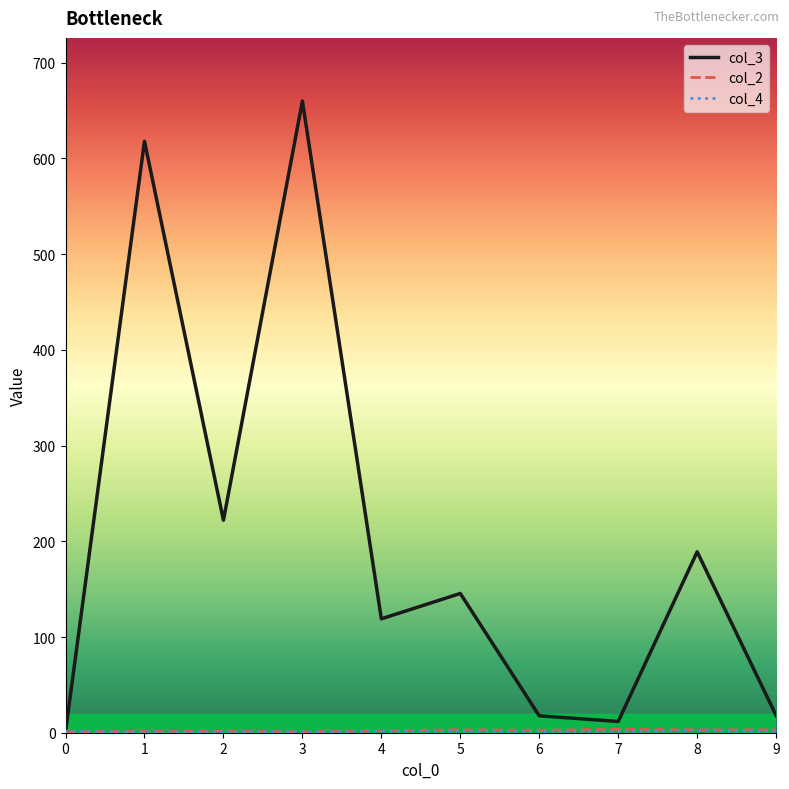

Which series changed the most between 2 and 4?

col_3